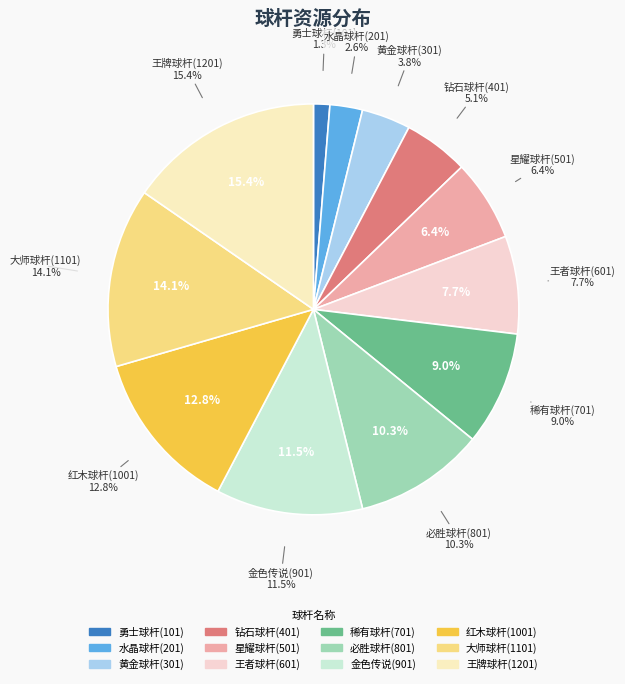

How much of the chart is everything except 红木球杆(1001)?

87.2%